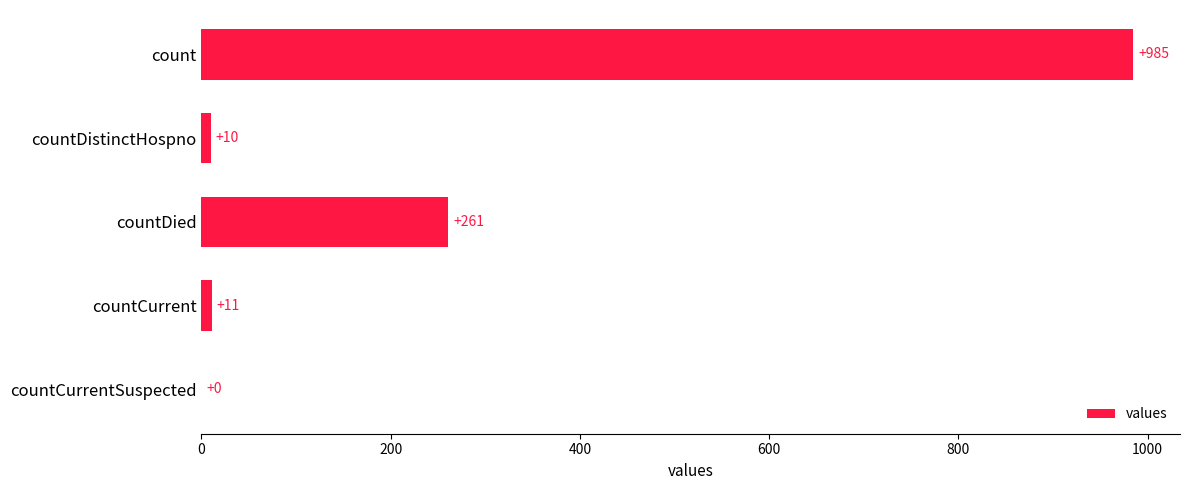

What is the sum of the values at countCurrentSuspected and countCurrent?

11